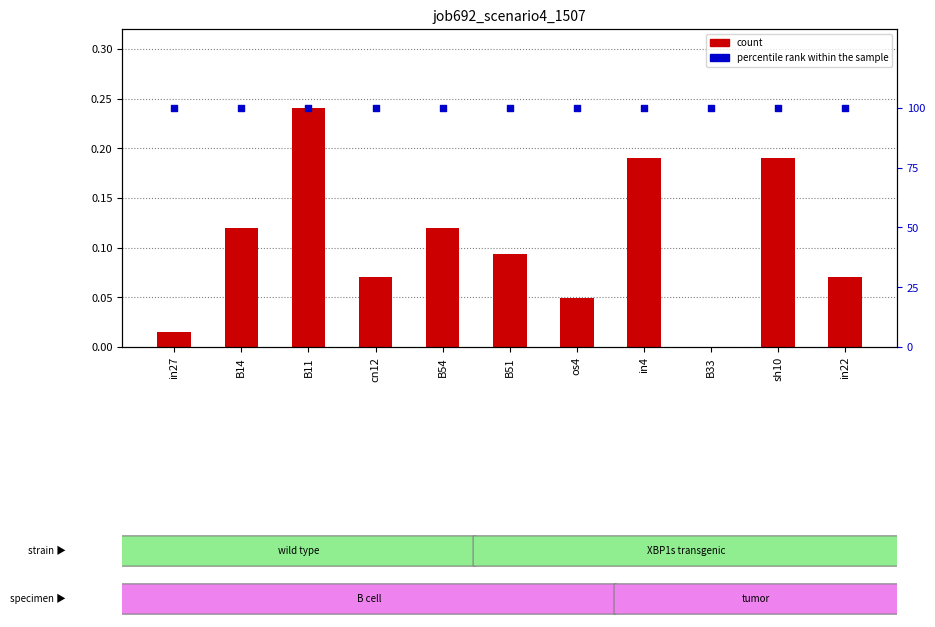

Which series contains the lowest Y value?

job692_scenario4_1507